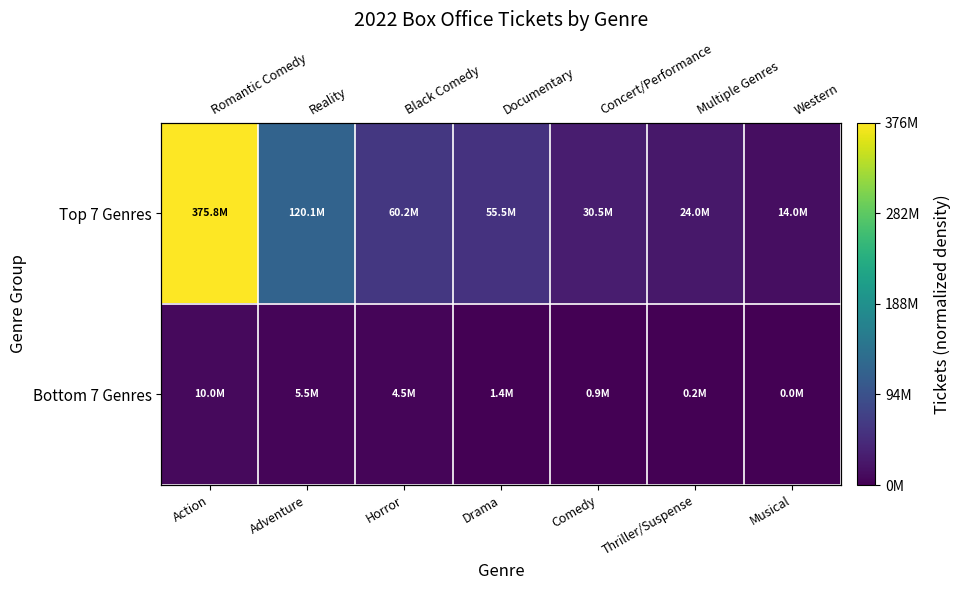

Rank the categories by Bottom 7 Genres value from highest to lowest.

Action, Adventure, Horror, Drama, Comedy, Thriller/Suspense, Musical